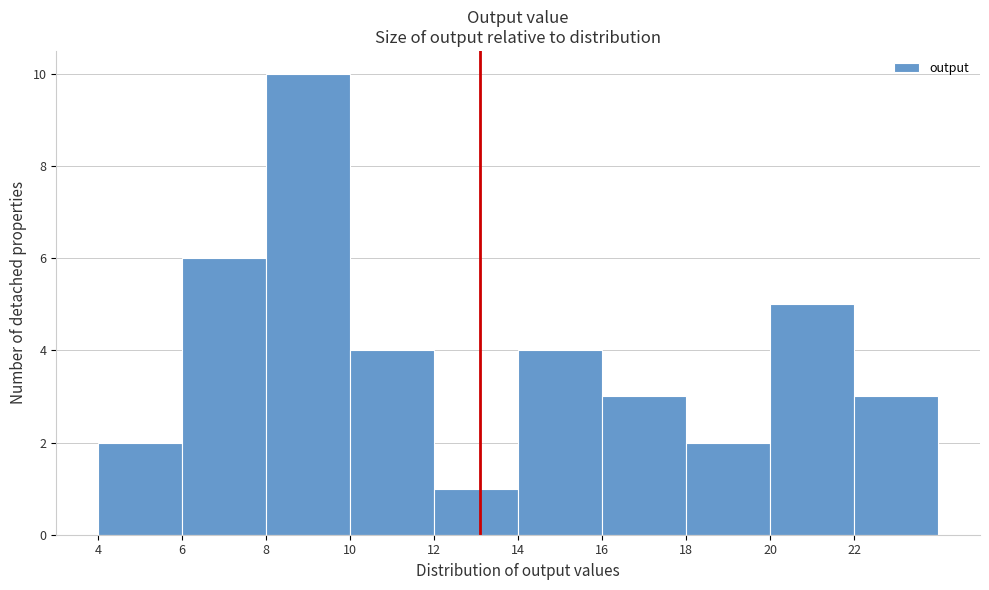

Reading left to right, transcribe this chart: for each bar, give the range it covers on the x-axis and its height. The values are not printed on the chart, so give them approximately, as read against the axis.

4 to 6: 2
6 to 8: 6
8 to 10: 10
10 to 12: 4
12 to 14: 1
14 to 16: 4
16 to 18: 3
18 to 20: 2
20 to 22: 5
22 to 24: 3